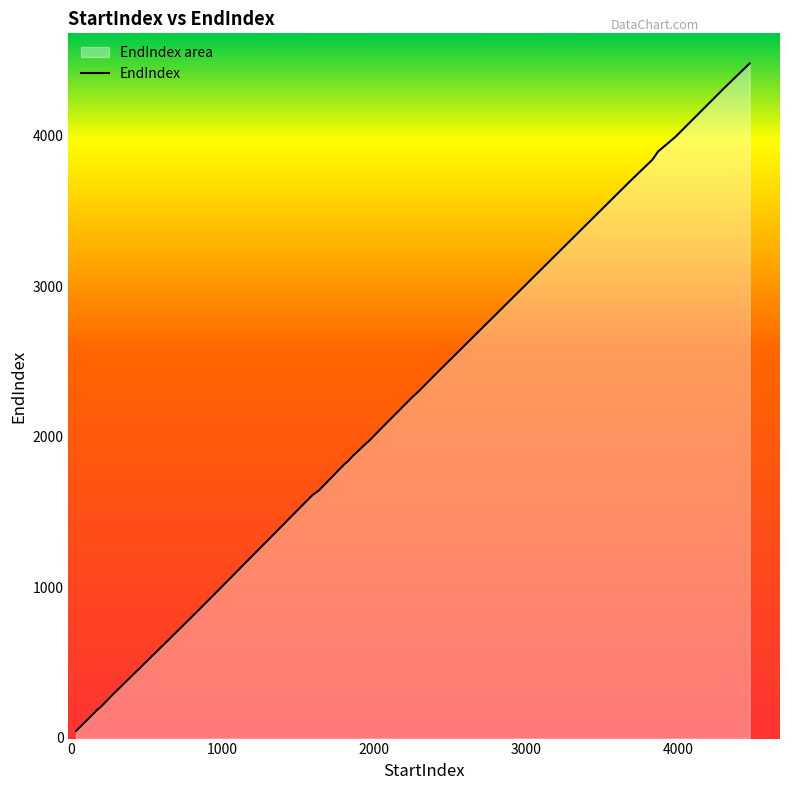

Count the number of data series in this chart.

1